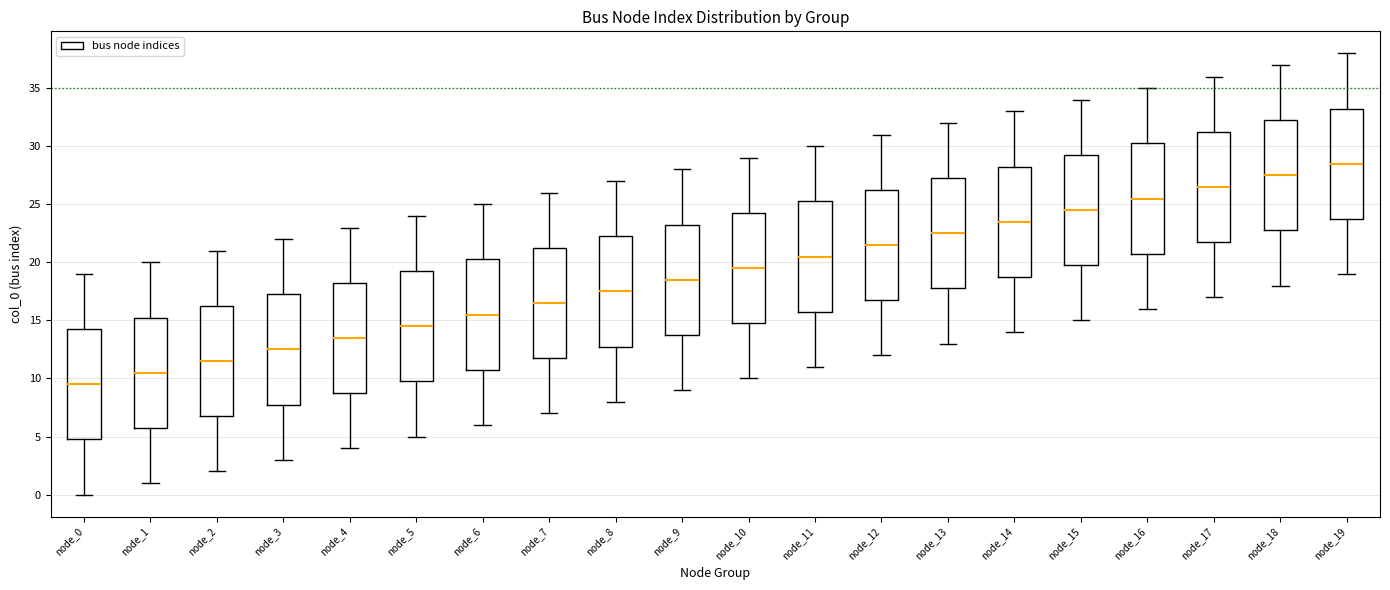

Reading left to right, transcribe this box plot: for each box, give where its median line is, the range the box spans, and where its two whiskers end, as read against the y-axis. The values are not printed on the chart, so give them approximately, as read against the axis.

node_0: median 9.5, box 5.0 to 14.5, whiskers 0.0 to 19.0
node_1: median 10.5, box 6.0 to 15.5, whiskers 1.0 to 20.0
node_2: median 11.5, box 7.0 to 16.5, whiskers 2.0 to 21.0
node_3: median 12.5, box 8.0 to 17.5, whiskers 3.0 to 22.0
node_4: median 13.5, box 9.0 to 18.5, whiskers 4.0 to 23.0
node_5: median 14.5, box 10.0 to 19.5, whiskers 5.0 to 24.0
node_6: median 15.5, box 11.0 to 20.5, whiskers 6.0 to 25.0
node_7: median 16.5, box 12.0 to 21.5, whiskers 7.0 to 26.0
node_8: median 17.5, box 13.0 to 22.5, whiskers 8.0 to 27.0
node_9: median 18.5, box 14.0 to 23.5, whiskers 9.0 to 28.0
node_10: median 19.5, box 15.0 to 24.5, whiskers 10.0 to 29.0
node_11: median 20.5, box 16.0 to 25.5, whiskers 11.0 to 30.0
node_12: median 21.5, box 17.0 to 26.5, whiskers 12.0 to 31.0
node_13: median 22.5, box 18.0 to 27.5, whiskers 13.0 to 32.0
node_14: median 23.5, box 19.0 to 28.5, whiskers 14.0 to 33.0
node_15: median 24.5, box 20.0 to 29.5, whiskers 15.0 to 34.0
node_16: median 25.5, box 21.0 to 30.5, whiskers 16.0 to 35.0
node_17: median 26.5, box 22.0 to 31.5, whiskers 17.0 to 36.0
node_18: median 27.5, box 23.0 to 32.5, whiskers 18.0 to 37.0
node_19: median 28.5, box 24.0 to 33.5, whiskers 19.0 to 38.0